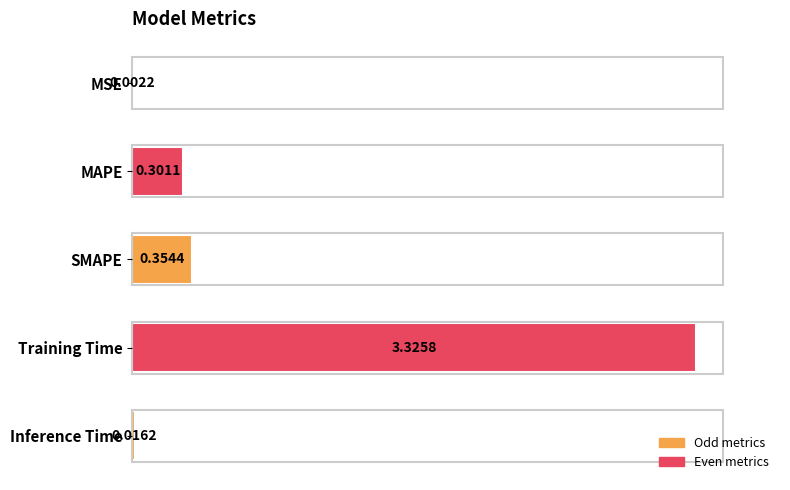

What is the sum of all values?

4.0